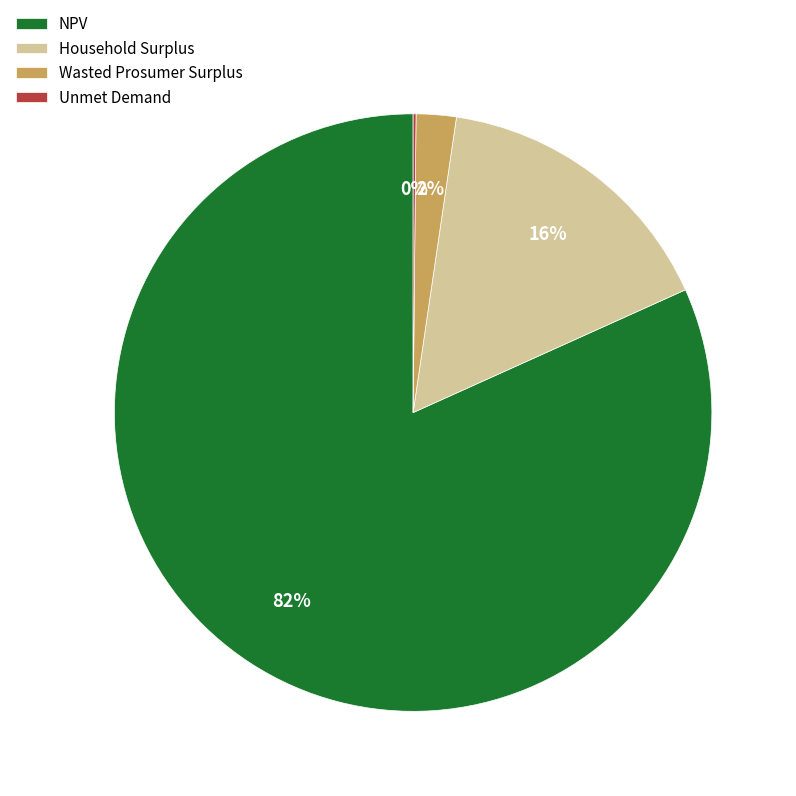

Which slice represents more than half of the pie?

NPV